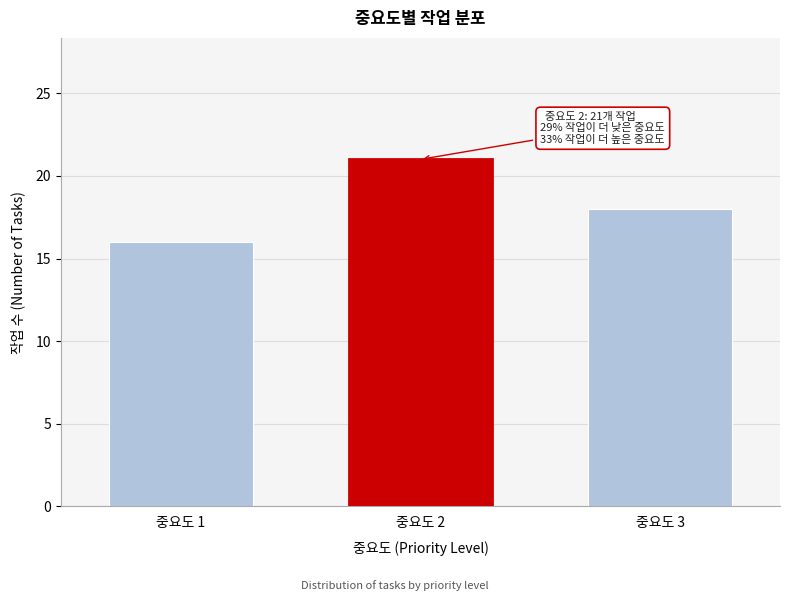

Reading right to left, extract all data points from this chart.

중요도 3=18	중요도 2=21	중요도 1=16